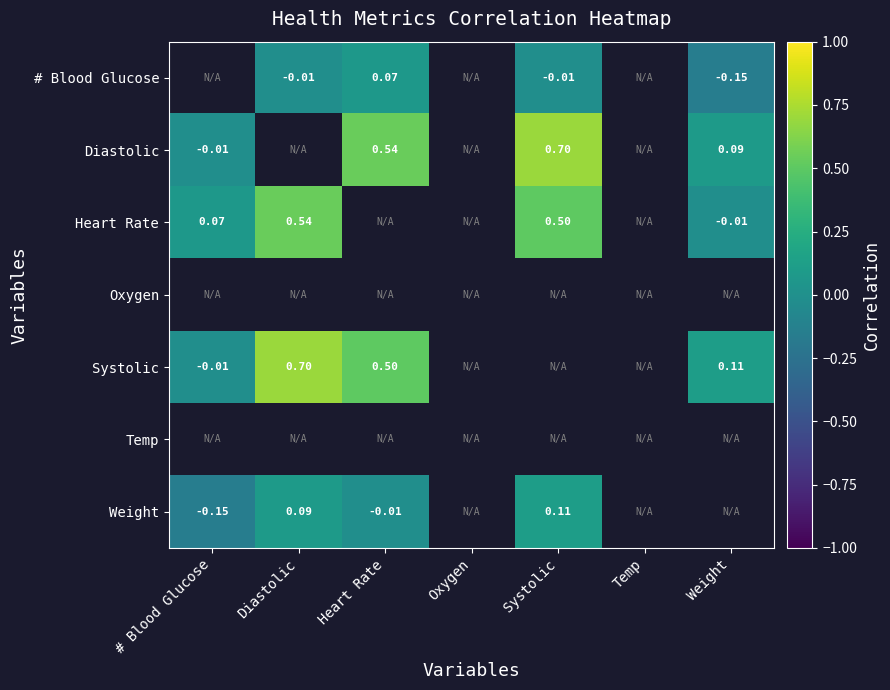

Which series has the widest spread of values?

Diastolic